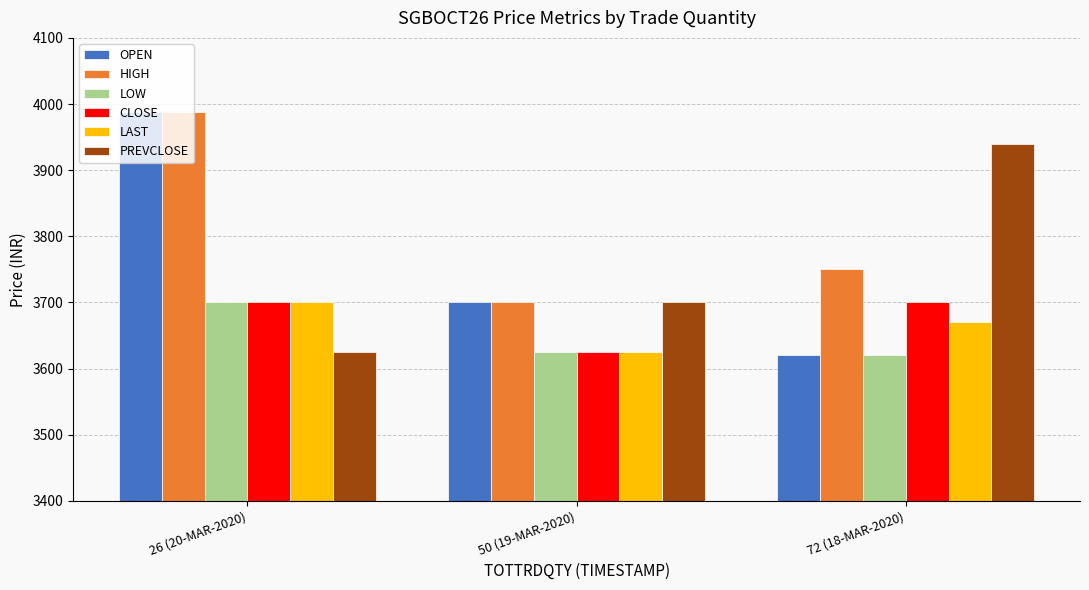

How many bars are there in total?

18